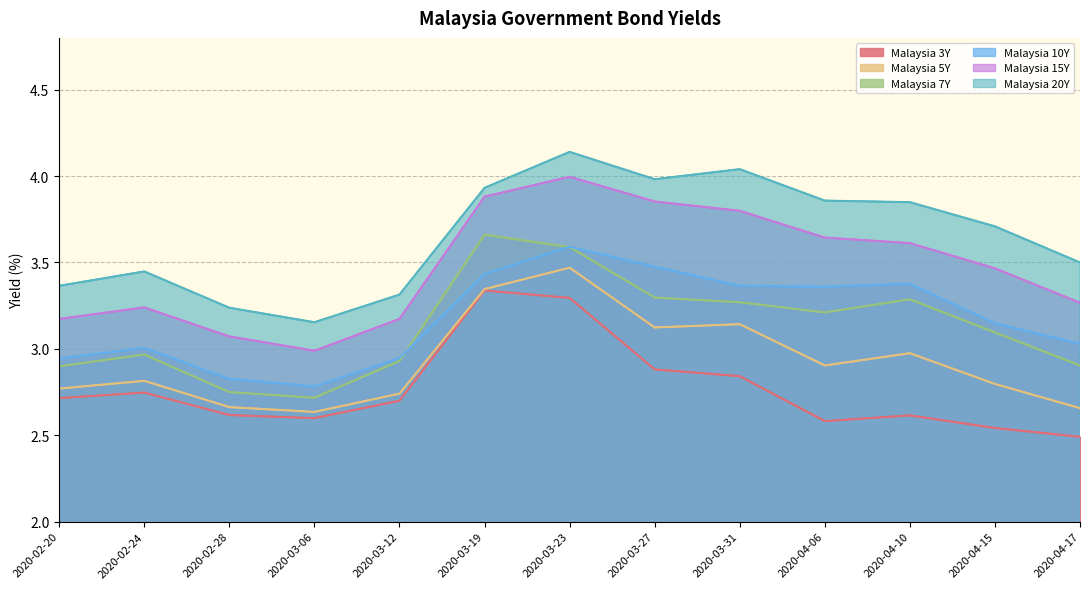

What position from the left is 2020-04-10?

11